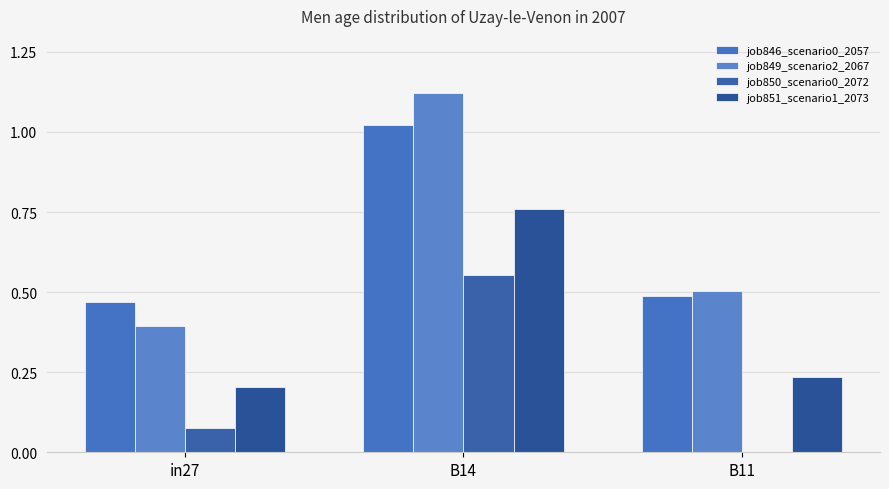

Which series has the largest range (max minus min)?

job849_scenario2_2067